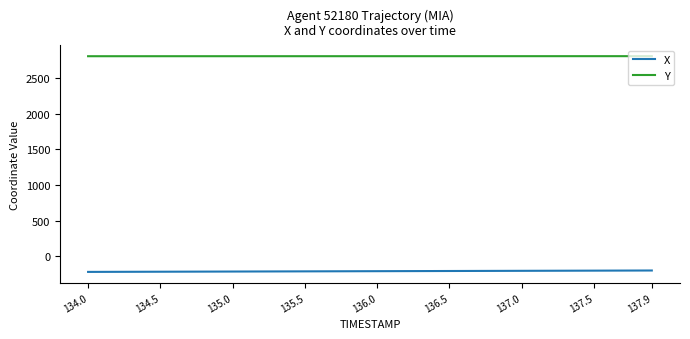

Which series has the largest total across all categories?

Y